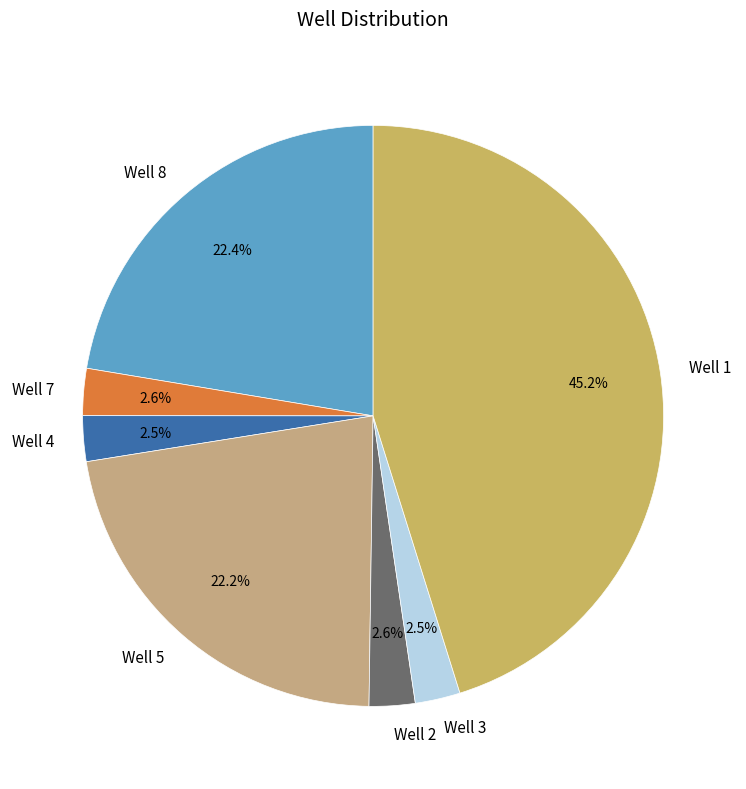

Between Well 1 and Well 2, which is larger?

Well 1